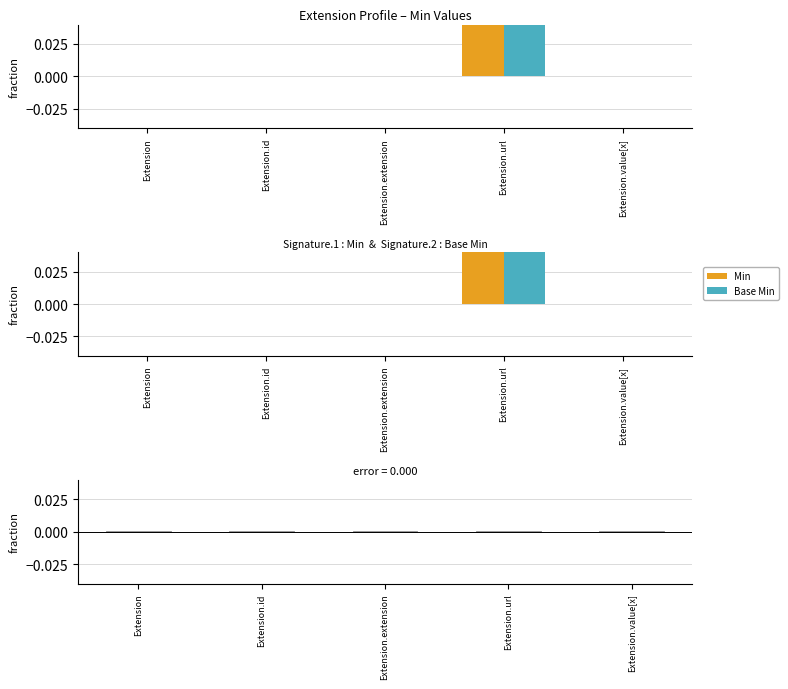

How many series are shown in this chart?

3